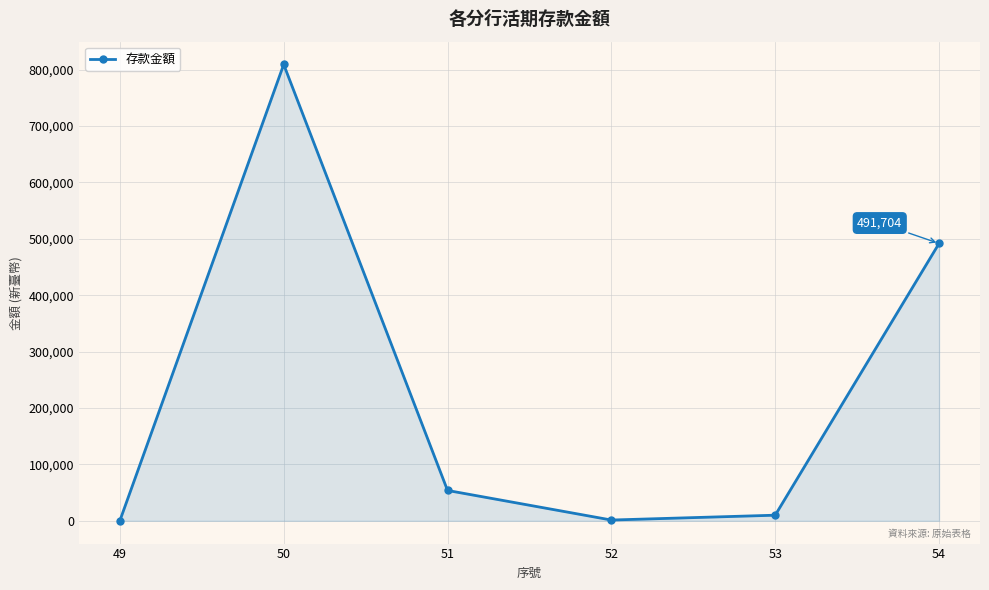

What is the difference between the maximum and minimum values?

808895